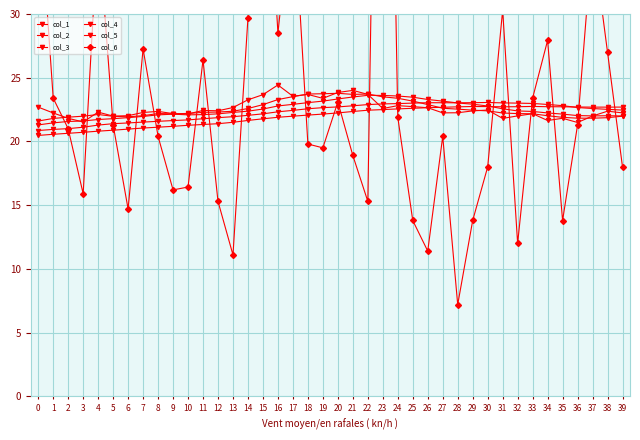

Which series has the largest range (max minus min)?

col_6